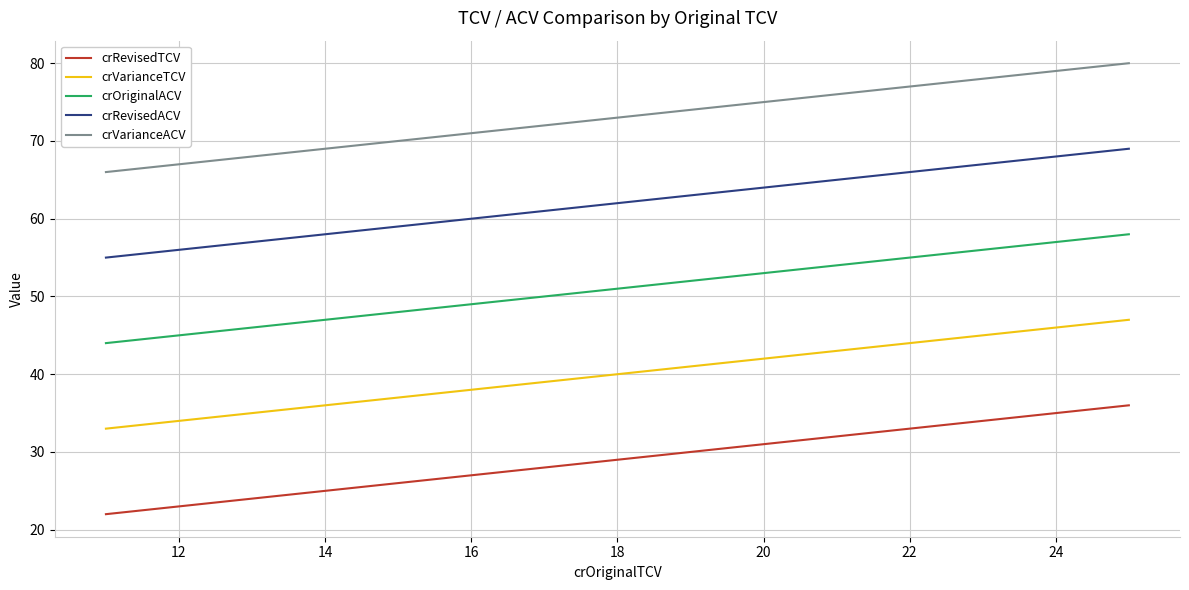

What is the highest value of the crVarianceTCV series?

47